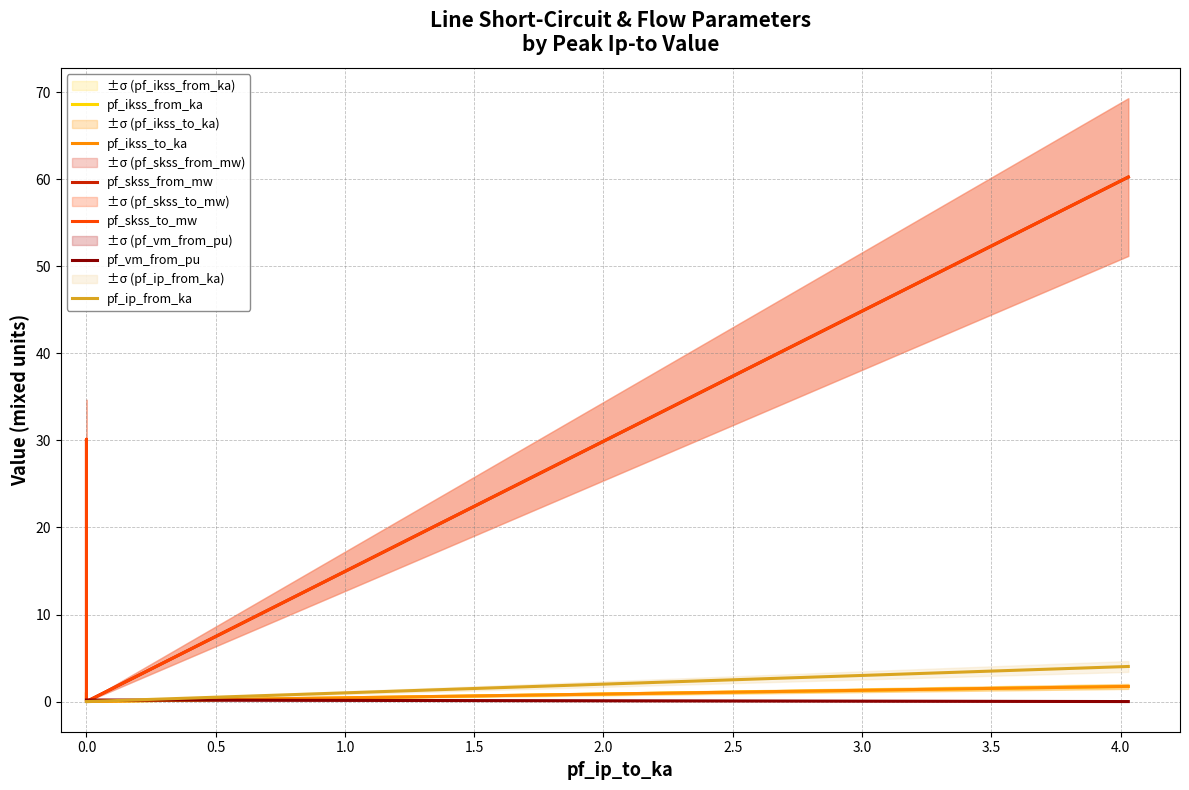

What is the total value across all series at 1.0?

128.0